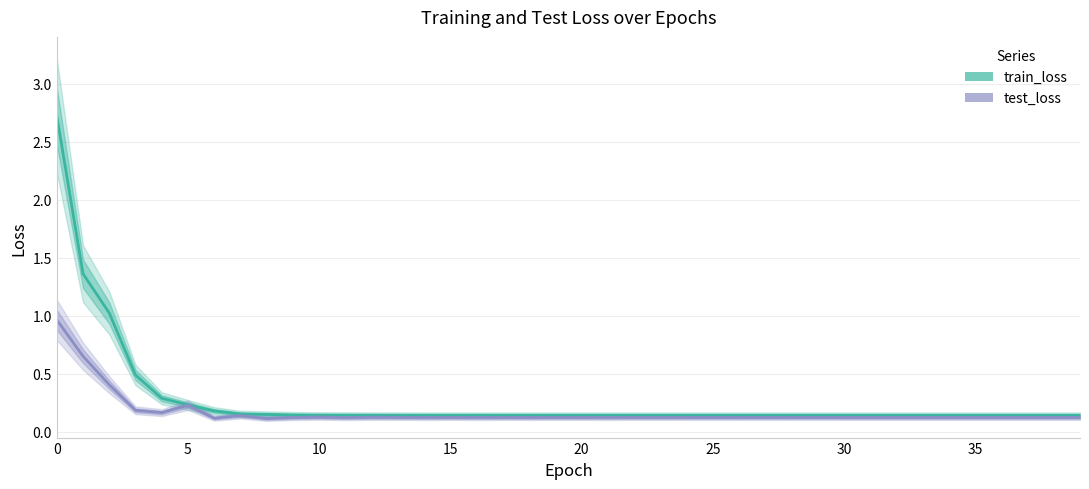

Reading left to right, transcribe all the data shown in this chart.

train_loss: 2.7	1.4	1.0	0.5	0.3	0.2	0.2	0.2	0.1	0.1	0.1	0.1	0.1	0.1	0.1	0.1	0.1	0.1	0.1	0.1	0.1	0.1	0.1	0.1	0.1	0.1	0.1	0.1	0.1	0.1	0.1	0.1	0.1	0.1	0.1	0.1	0.1	0.1	0.1	0.1
test_loss: 1.0	0.7	0.4	0.2	0.2	0.2	0.1	0.1	0.1	0.1	0.1	0.1	0.1	0.1	0.1	0.1	0.1	0.1	0.1	0.1	0.1	0.1	0.1	0.1	0.1	0.1	0.1	0.1	0.1	0.1	0.1	0.1	0.1	0.1	0.1	0.1	0.1	0.1	0.1	0.1